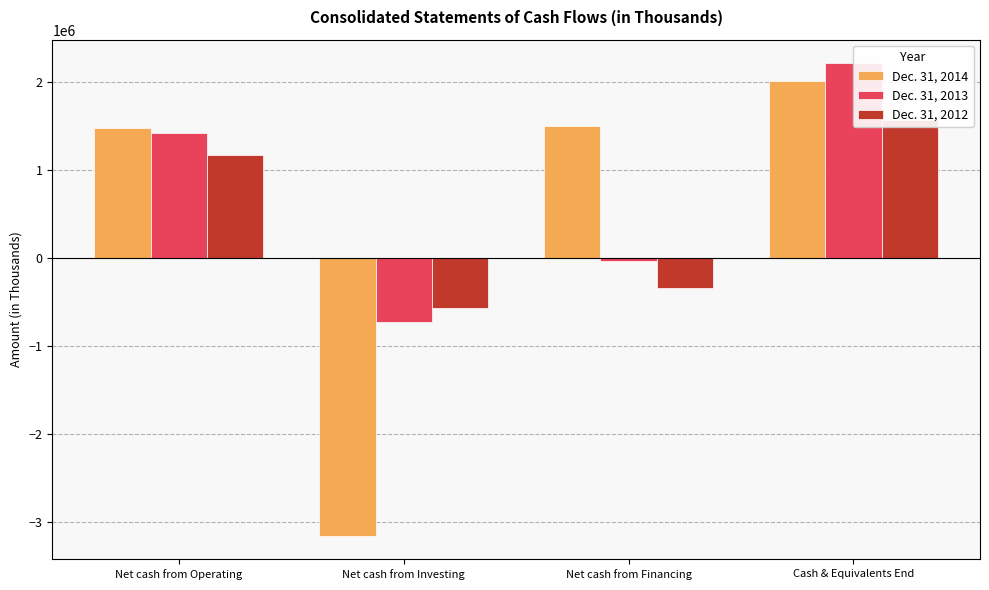

Which series has the largest range (max minus min)?

Dec. 31, 2014